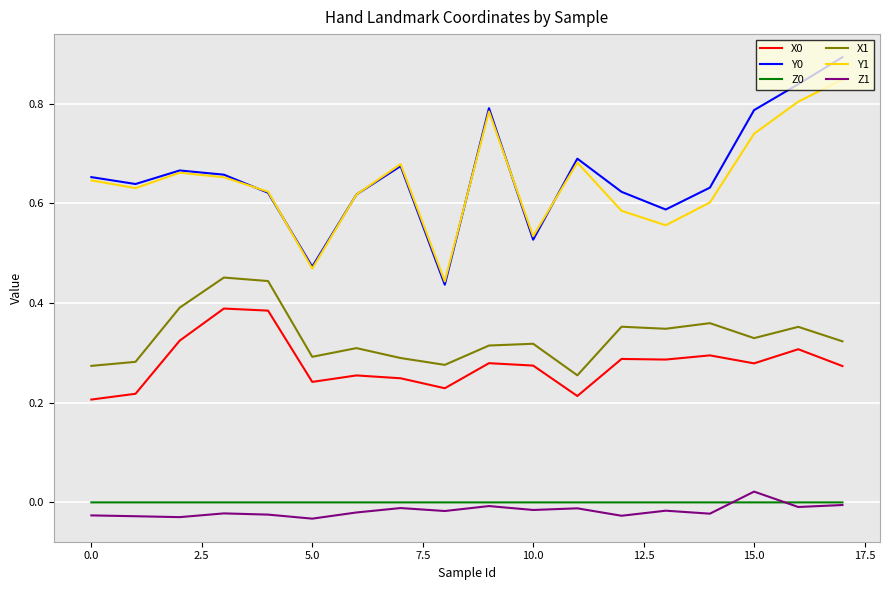

What is the maximum value shown in the chart?

0.9